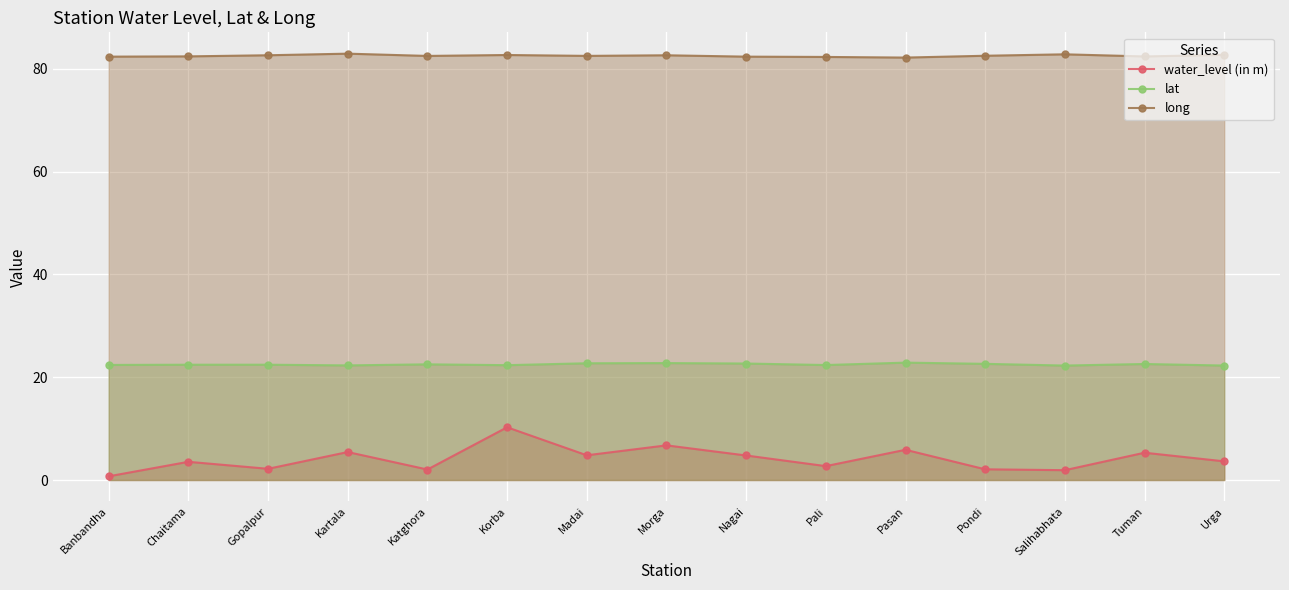

Reading right to left, transcribe all the data shown in this chart.

water_level (in m): 3.6	5.3	1.9	2.1	5.9	2.7	4.8	6.7	4.8	10.3	2.0	5.4	2.2	3.5	0.7
lat: 22.3	22.6	22.3	22.6	22.8	22.4	22.7	22.8	22.7	22.3	22.5	22.3	22.4	22.4	22.4
long: 82.7	82.4	82.8	82.6	82.2	82.3	82.4	82.6	82.5	82.7	82.5	83.0	82.7	82.4	82.4